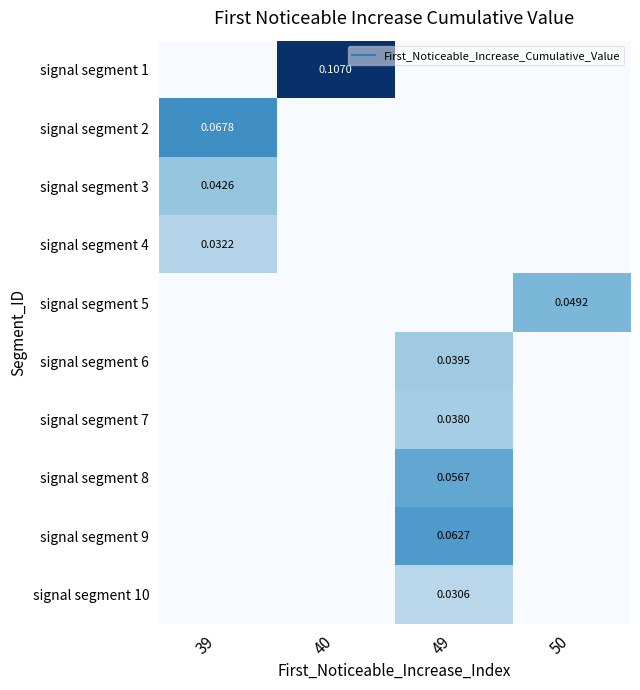

Is the value of signal segment 8 at 39 greater than the value of signal segment 6 at 50?

No